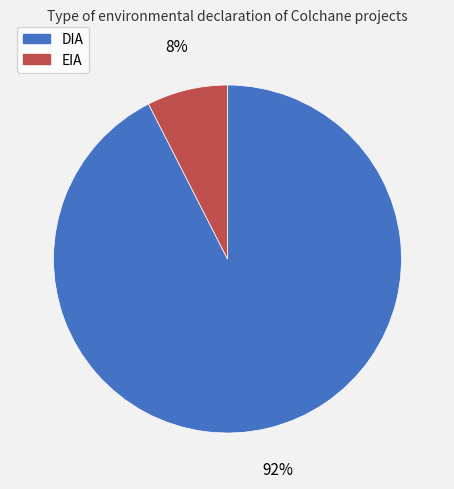

Is the sum of DIA and EIA greater than half?

Yes